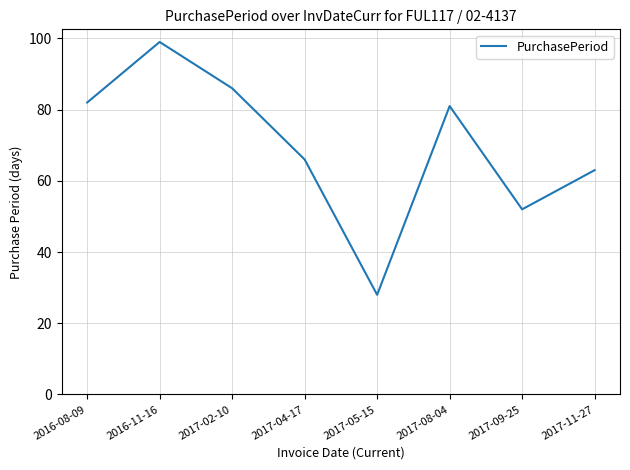

What is the ratio of the value at 2017-09-25 to the value at 2017-11-27?

0.8